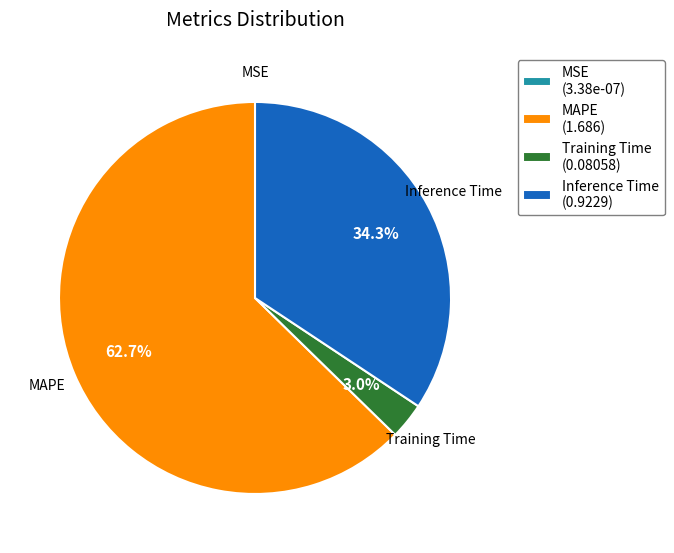

Between Training Time (0.08058) and Inference Time (0.9229), which is larger?

Inference Time (0.9229)